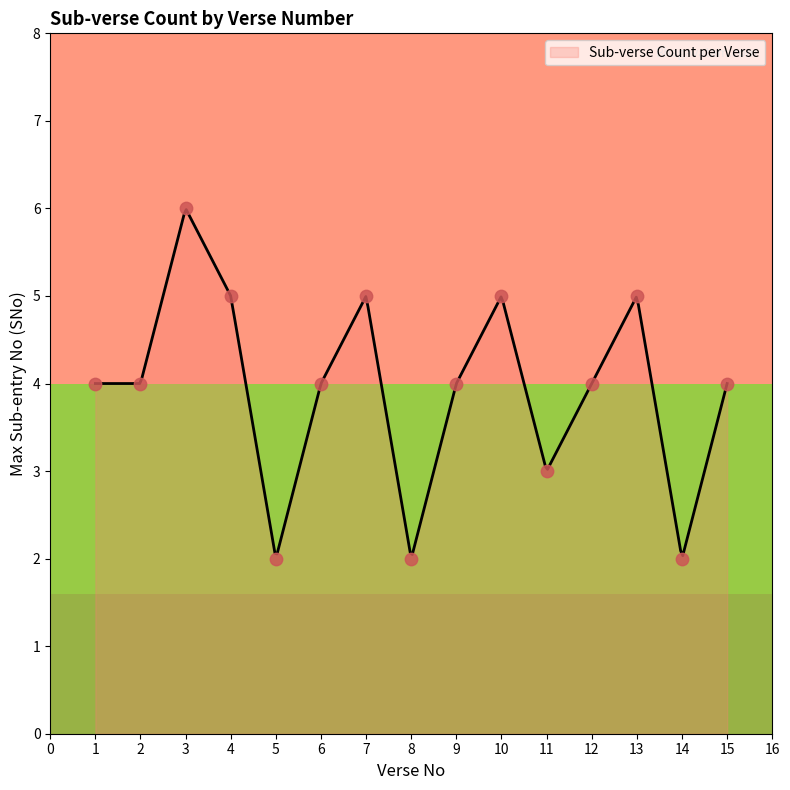

What is the ratio of the value at 13 to the value at 4?

1.0